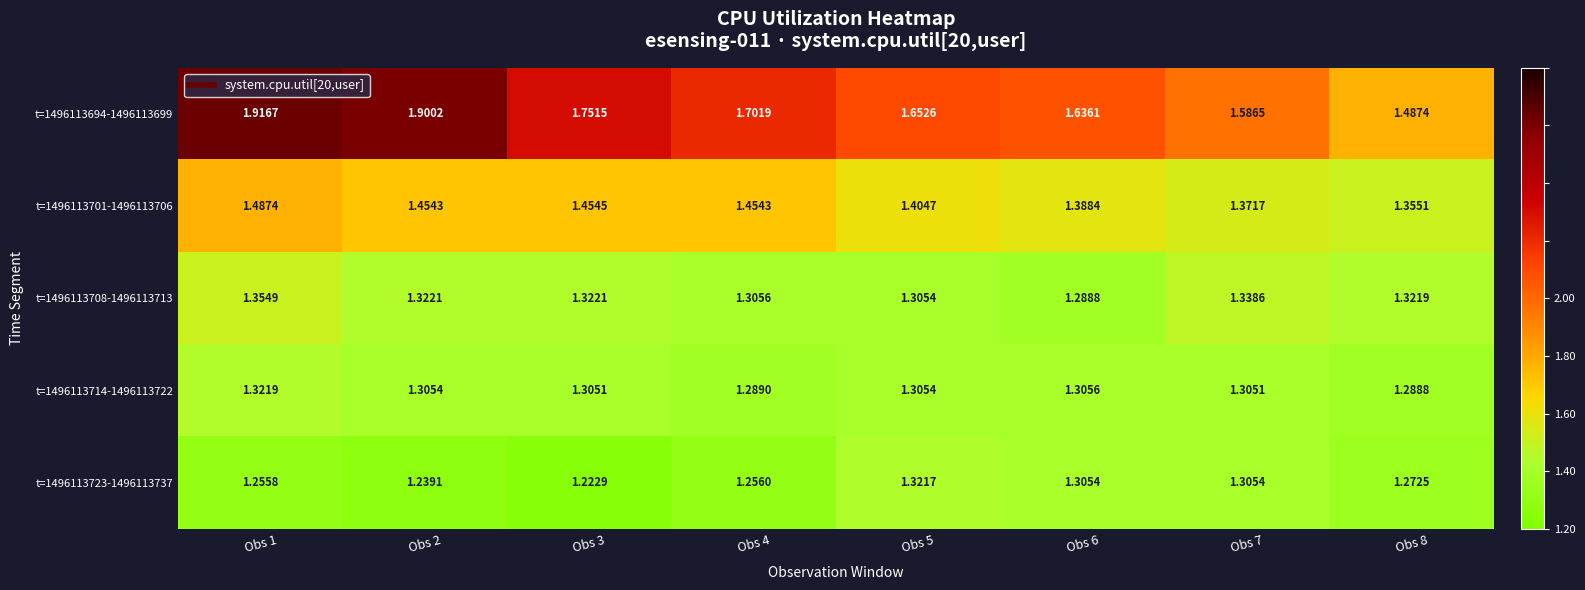

What is the smallest value displayed?

1.2